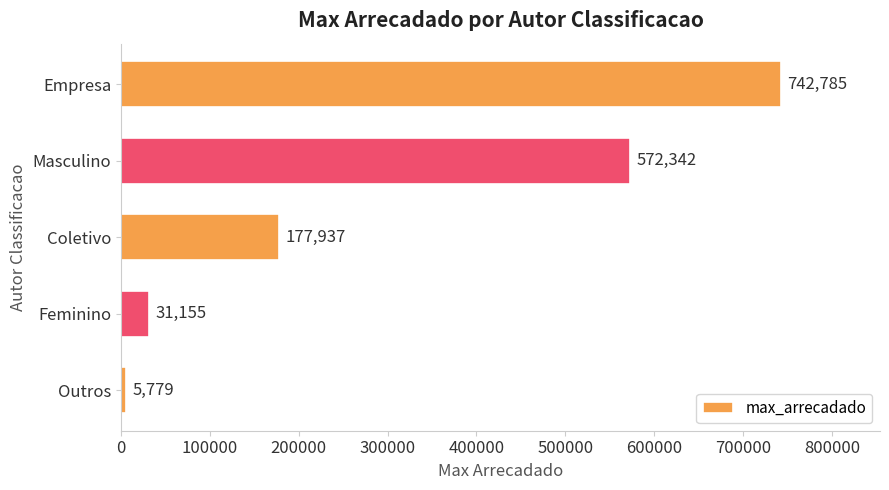

Read the value at Empresa.

742785.0